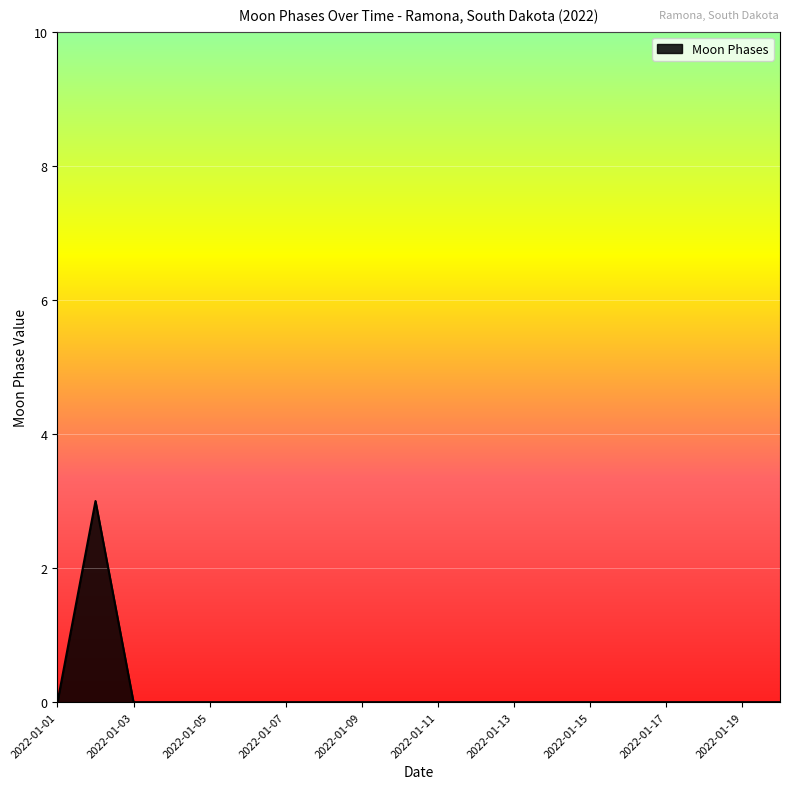

What is the maximum value shown in the chart?

3